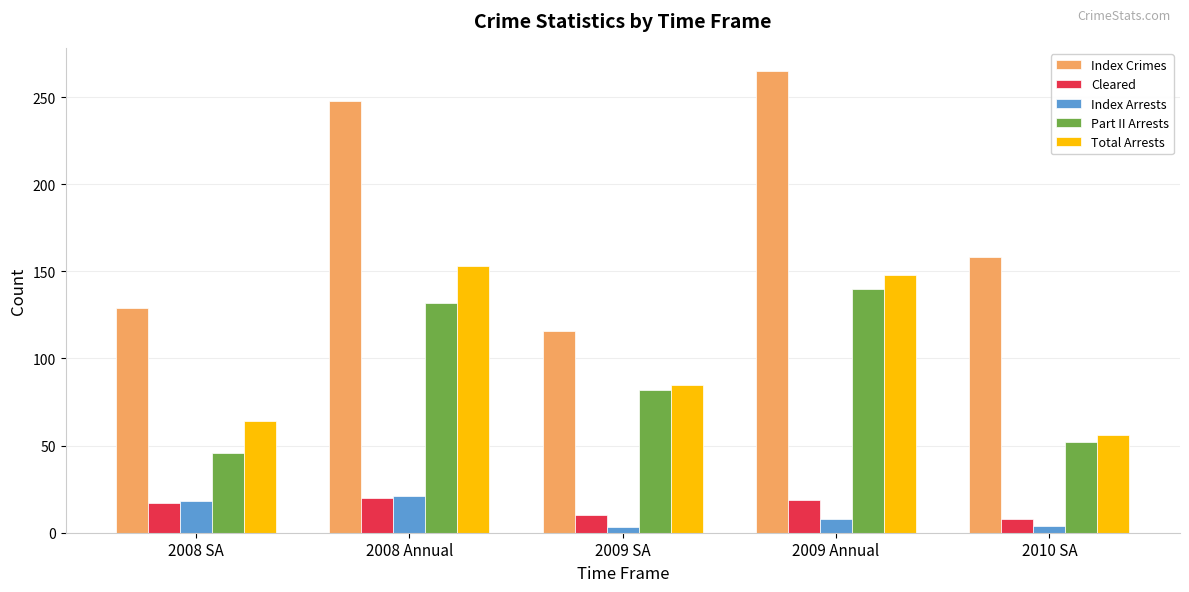

True or false: Total Arrests has a value of 64 at 2008 SA.

True